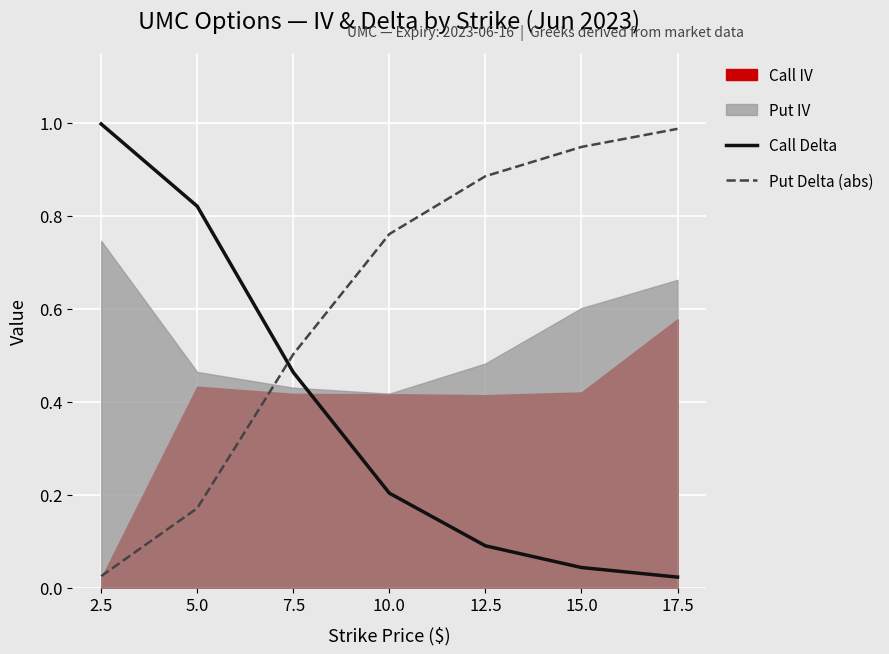

Between which two adjacent categories do Put Delta (abs) and Call Delta first intersect?

5.0 and 7.5